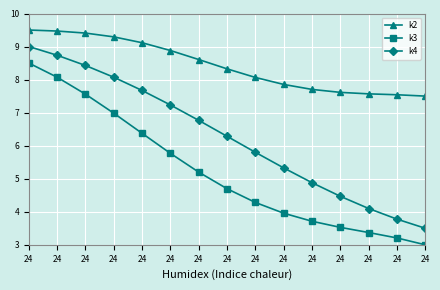

Count the number of data series in this chart.

3